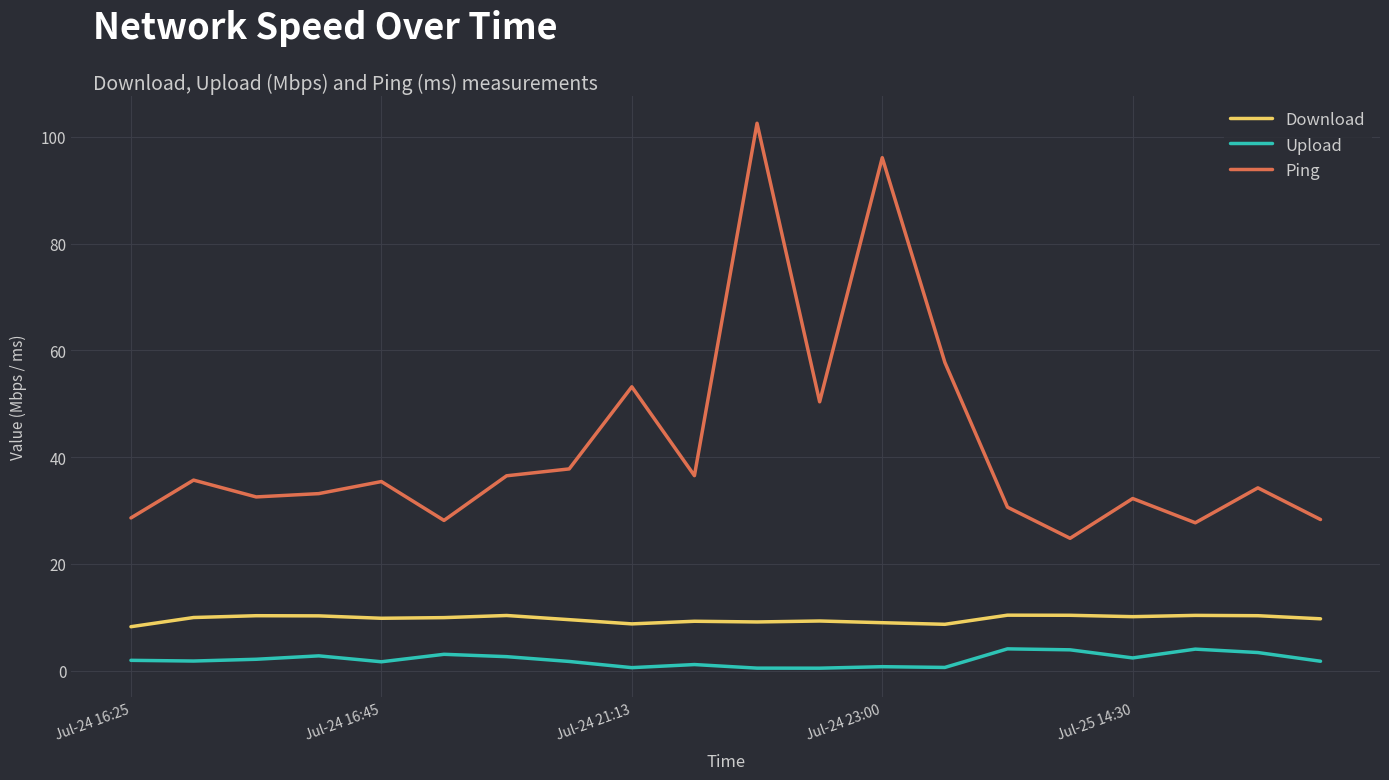

Rank the series by their average value, from lowest to highest.

Upload, Download, Ping